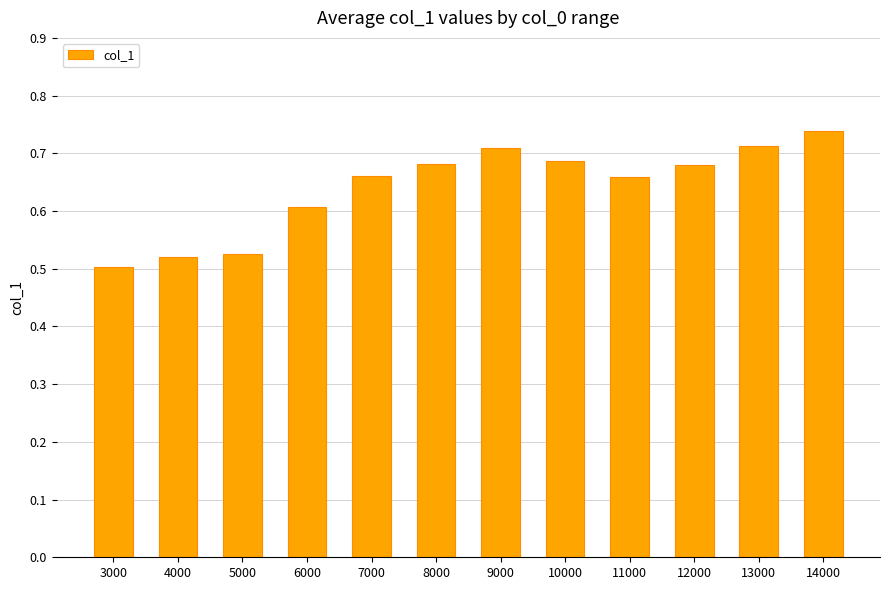

Which category has the lowest value across all series?

3000